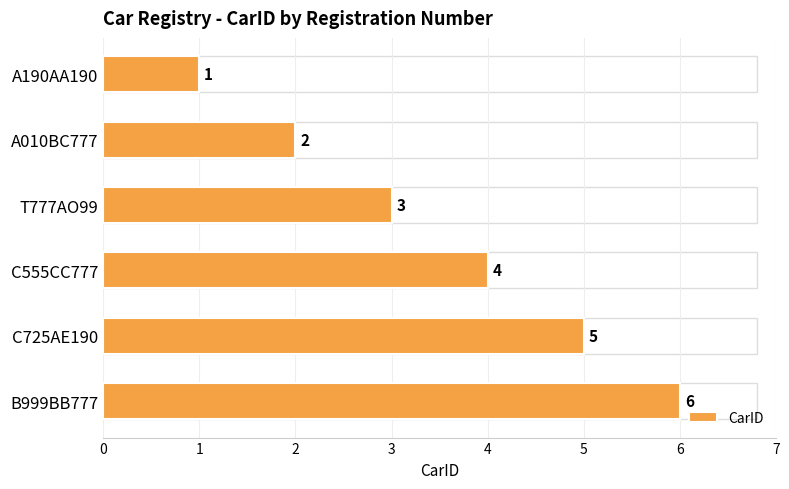

What is the label of the 6th bar from the bottom?

A190AA190